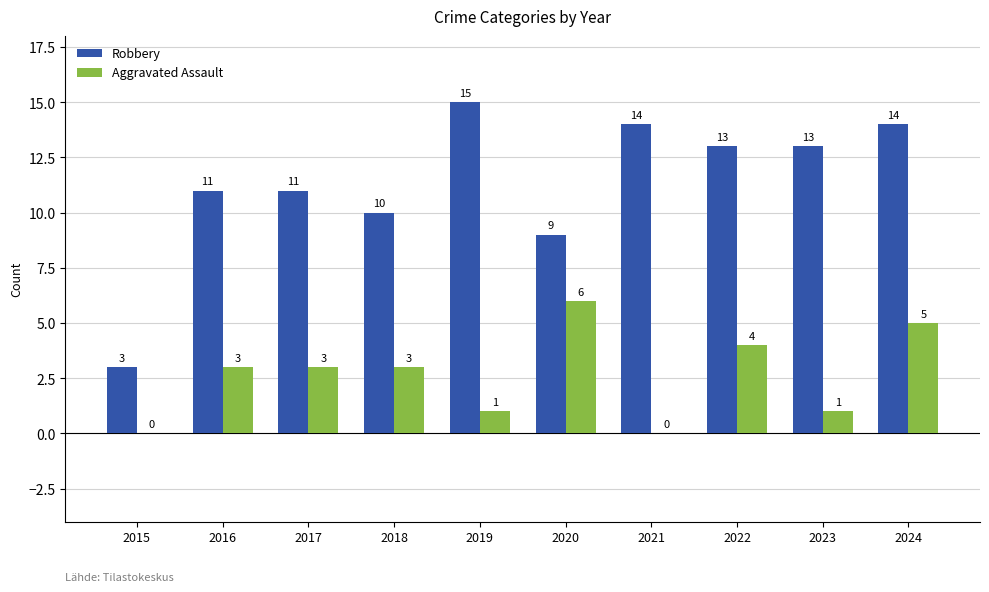

Which series has the largest total across all categories?

Robbery